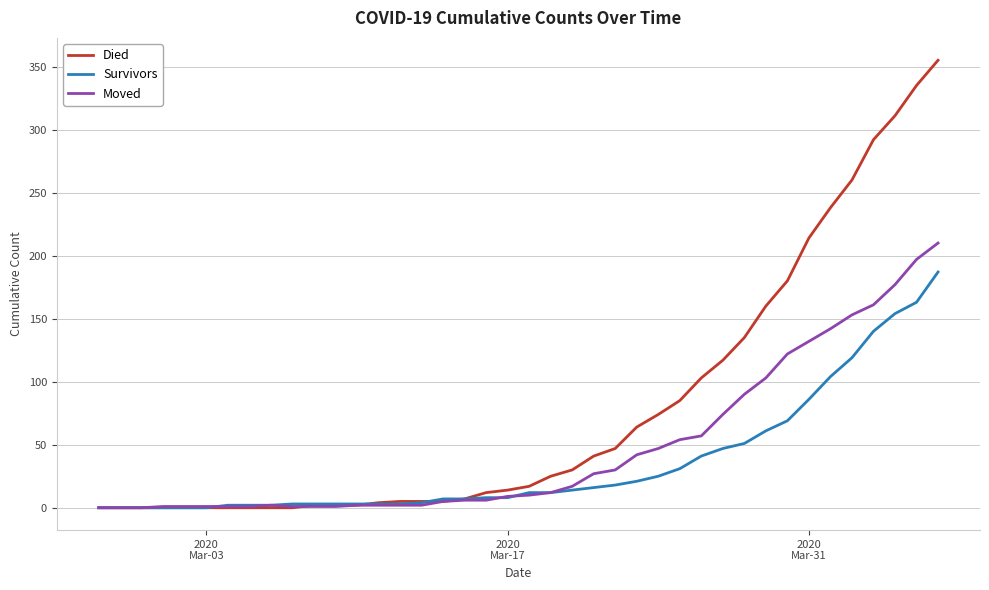

What is the difference between the maximum and second lowest values in the Survivors series?

187